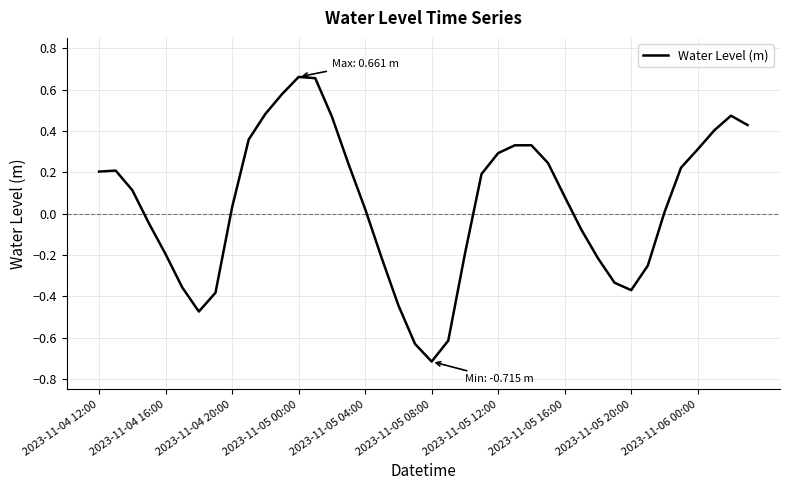

What is the smallest value displayed?

-0.7